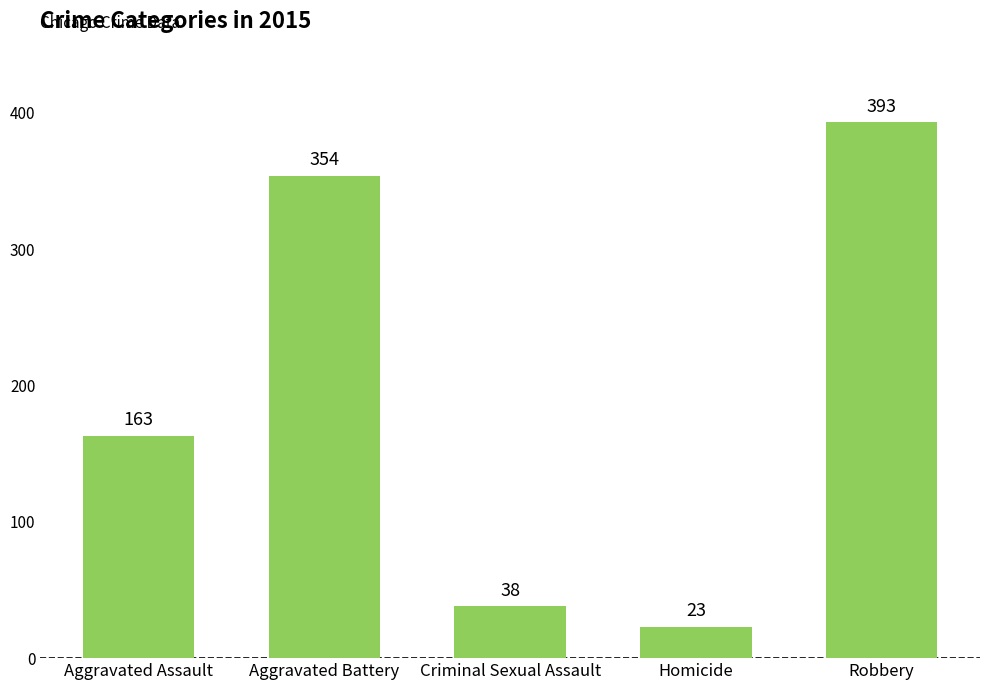

What is the sum of the values at Criminal Sexual Assault and Robbery?

431